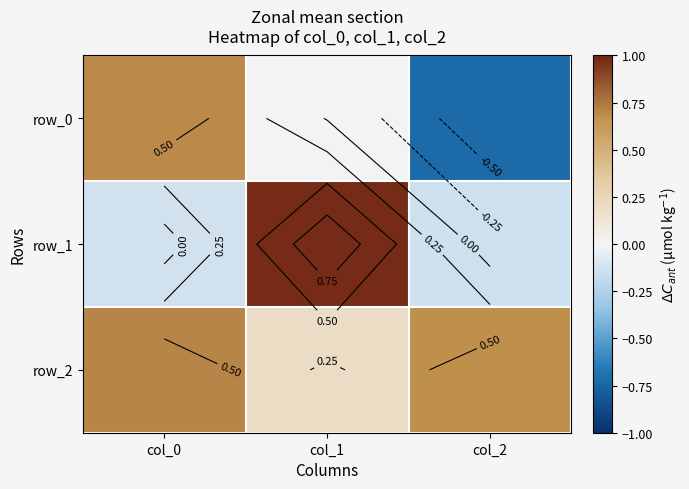

Which has a higher value, col_2 or col_1?

col_1